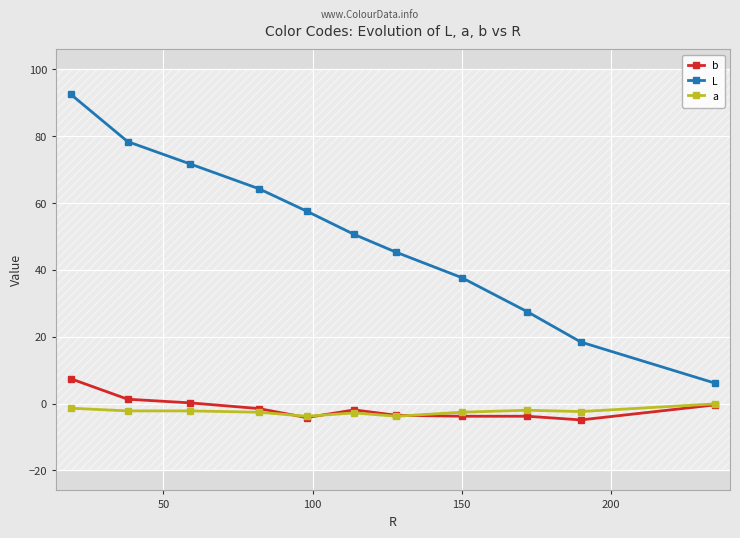

What is the average value of the a series?

-2.4